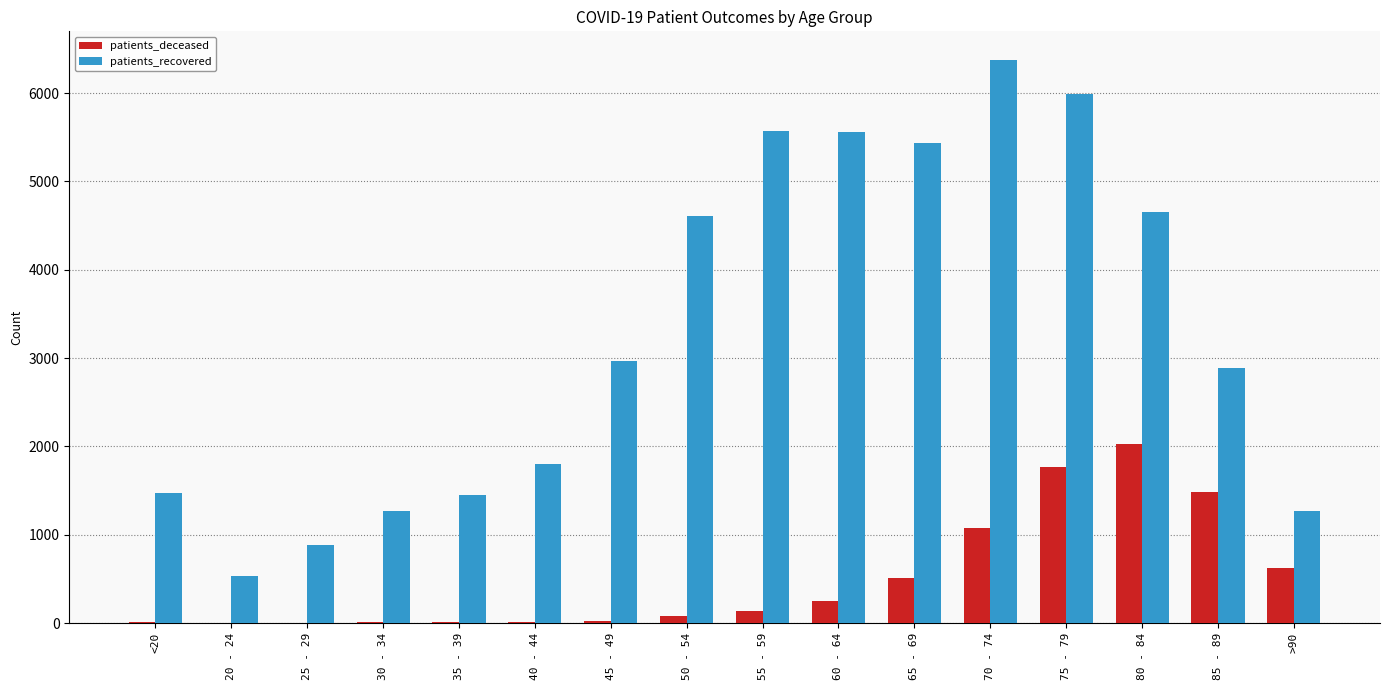

Which series has the largest total across all categories?

patients_recovered